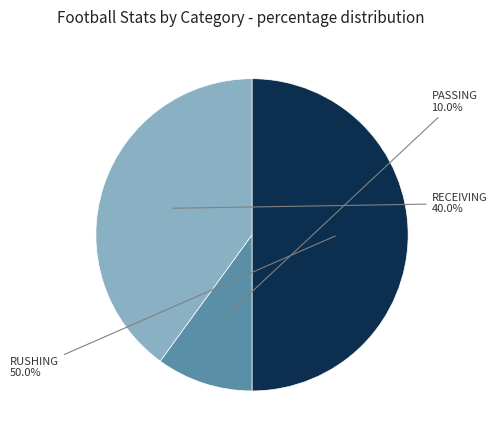

To the nearest percent, what is the difference between the largest and smallest slice percentages?

40%